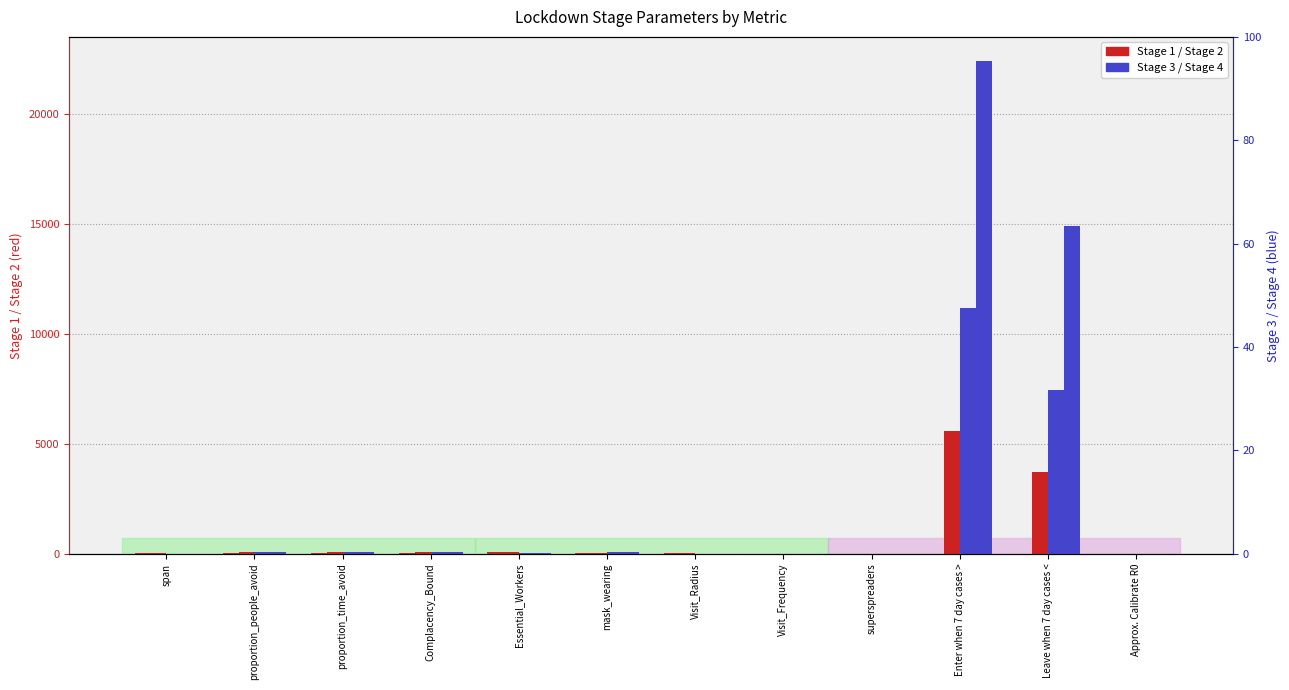

What is the difference between the highest and lowest values at proportion_time_avoid?

48.0